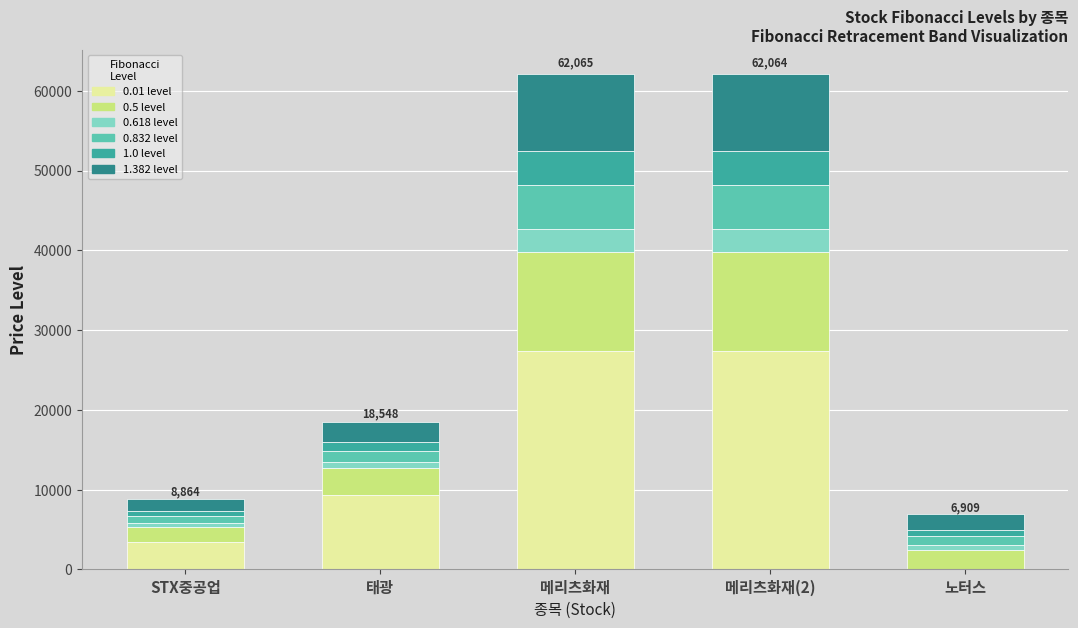

Does the chart contain stacked bars?

Yes